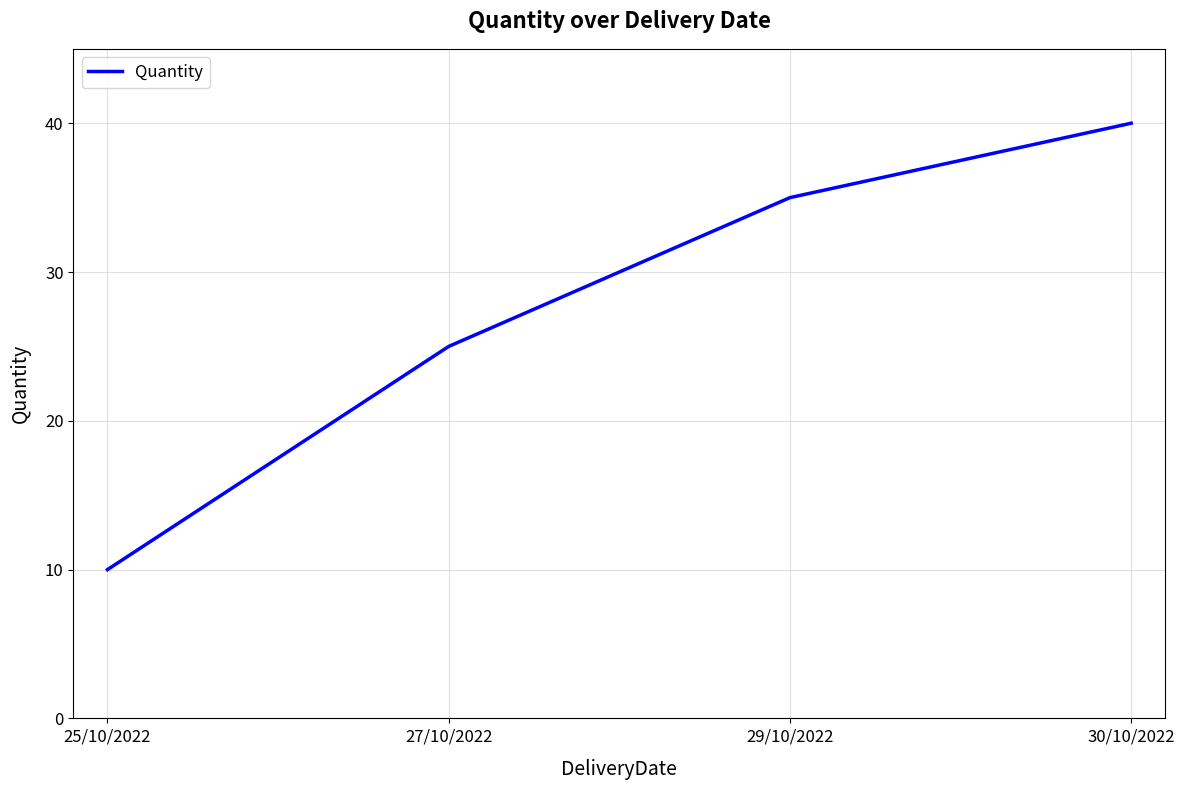

What is the approximate value at 29/10/2022, to the nearest 5?

35